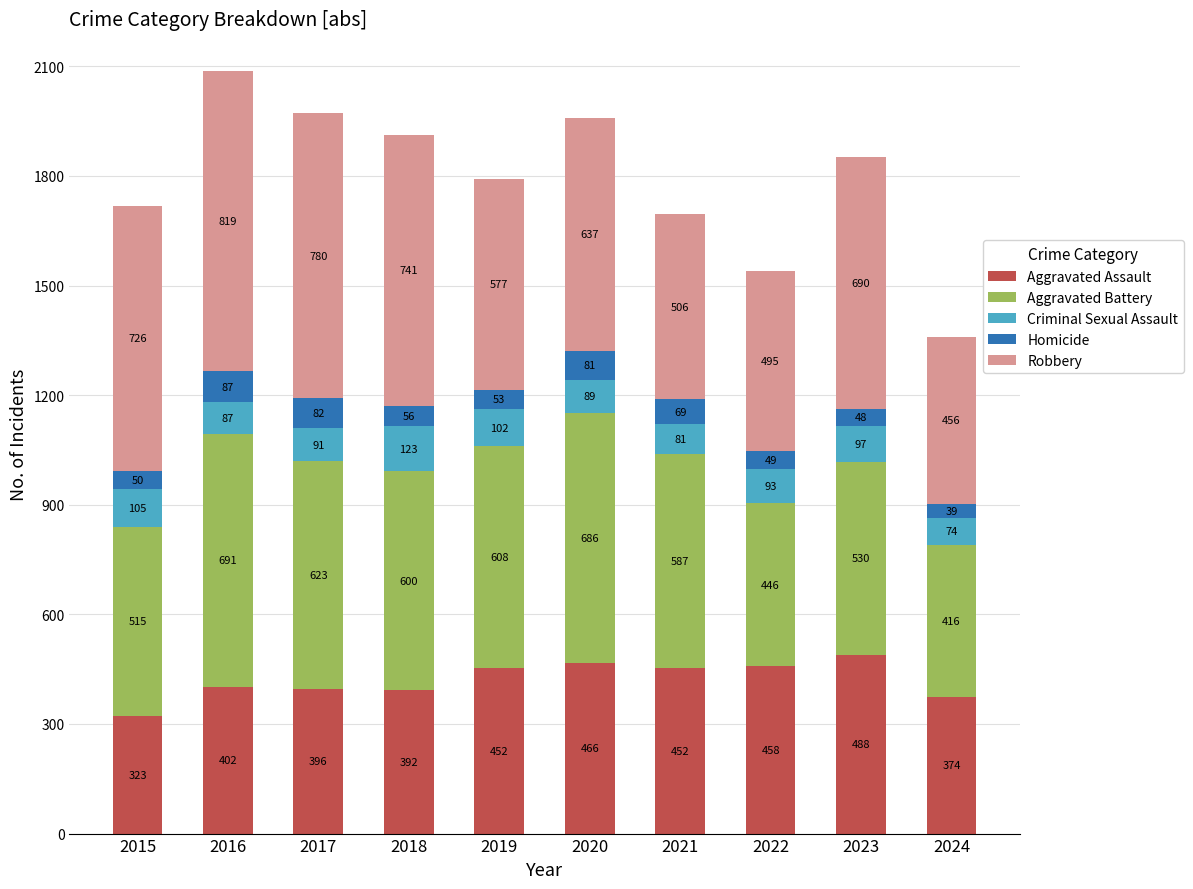

Reading right to left, transcribe the values for Aggravated Assault.

374	488	458	452	466	452	392	396	402	323